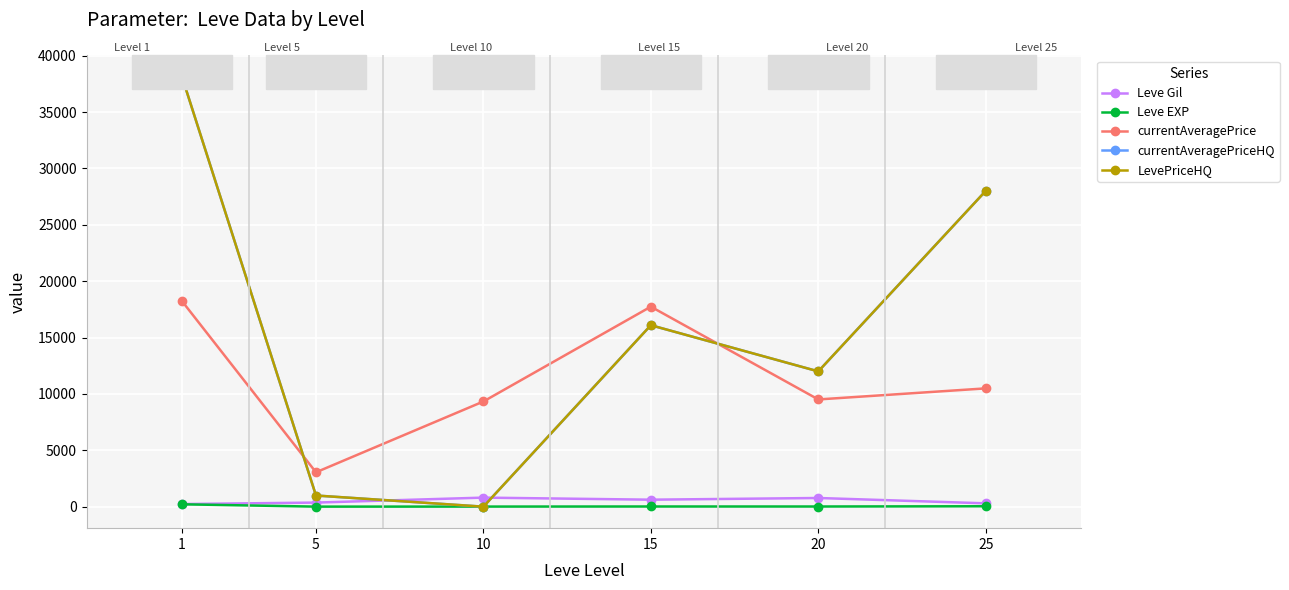

True or false: currentAveragePriceHQ and LevePriceHQ intersect in this chart.

False